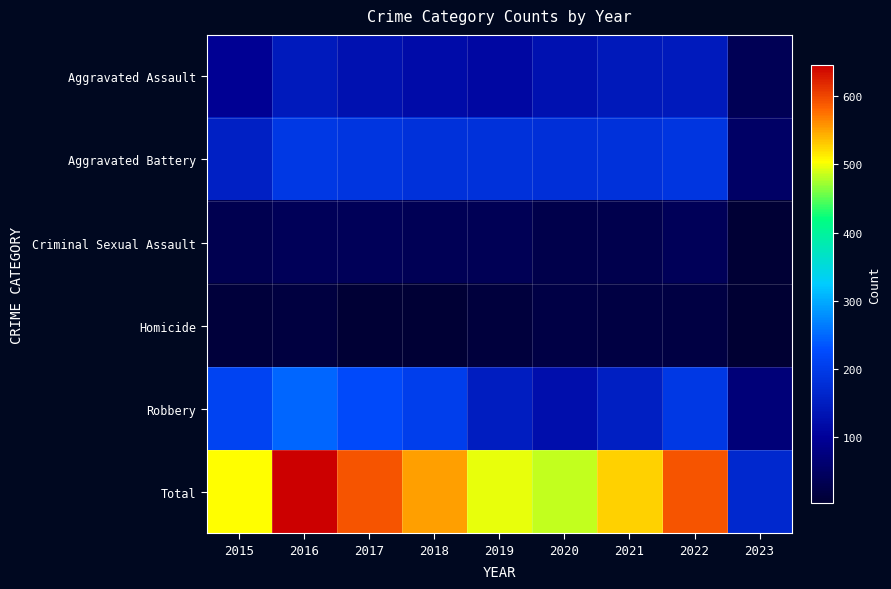

Rank the series at 2022 from highest to lowest value.

Total, Robbery, Aggravated Battery, Aggravated Assault, Criminal Sexual Assault, Homicide